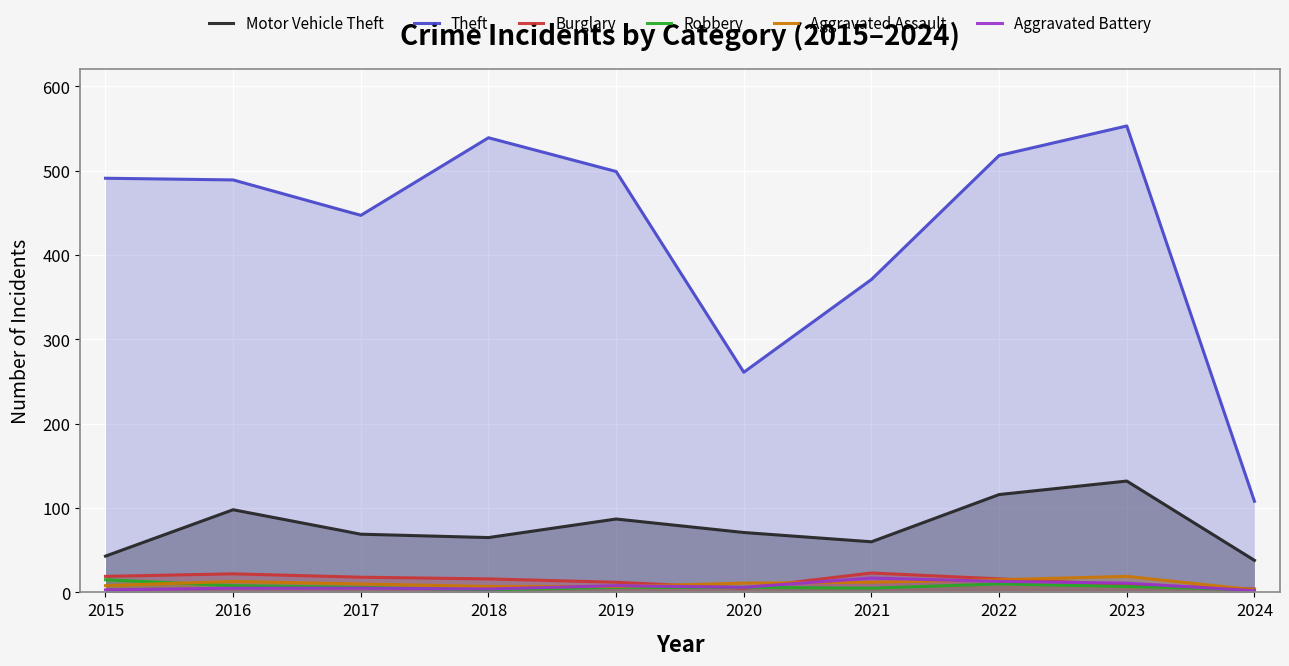

True or false: Theft and Aggravated Assault cross at least once.

False